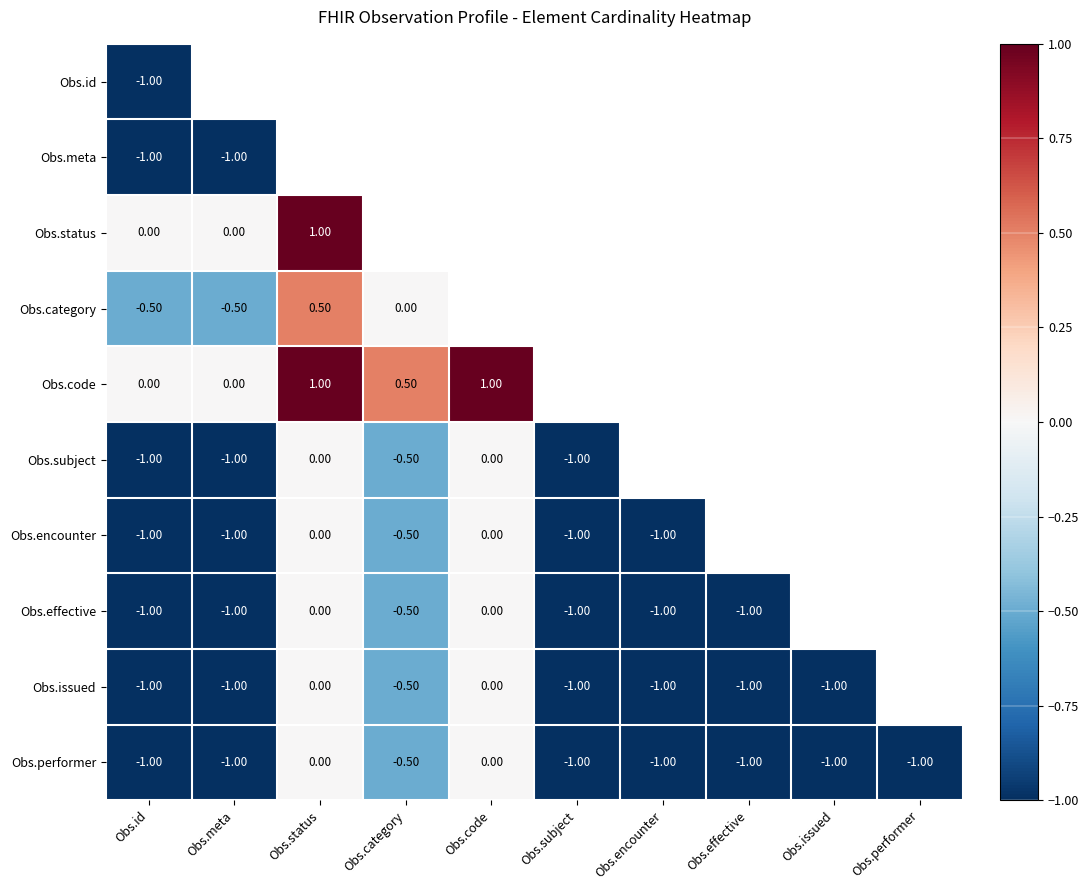

What is the total value across all series at Obs.id?

-7.5